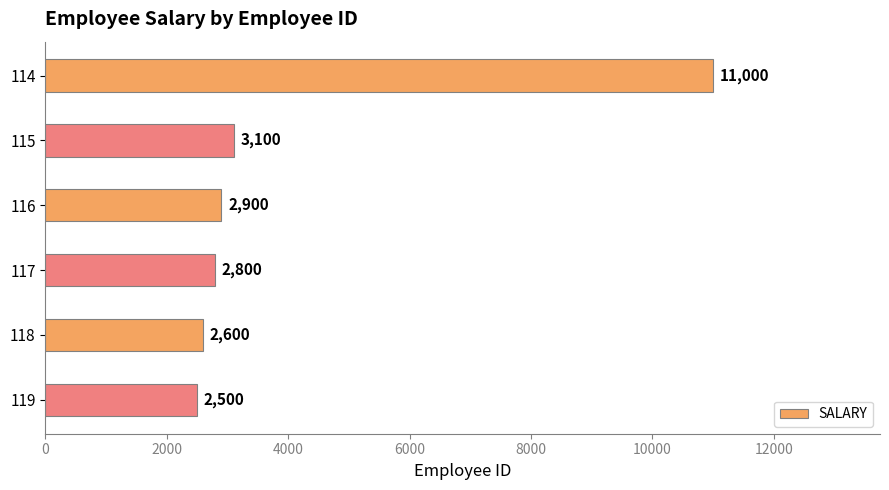

Does the chart contain stacked bars?

No